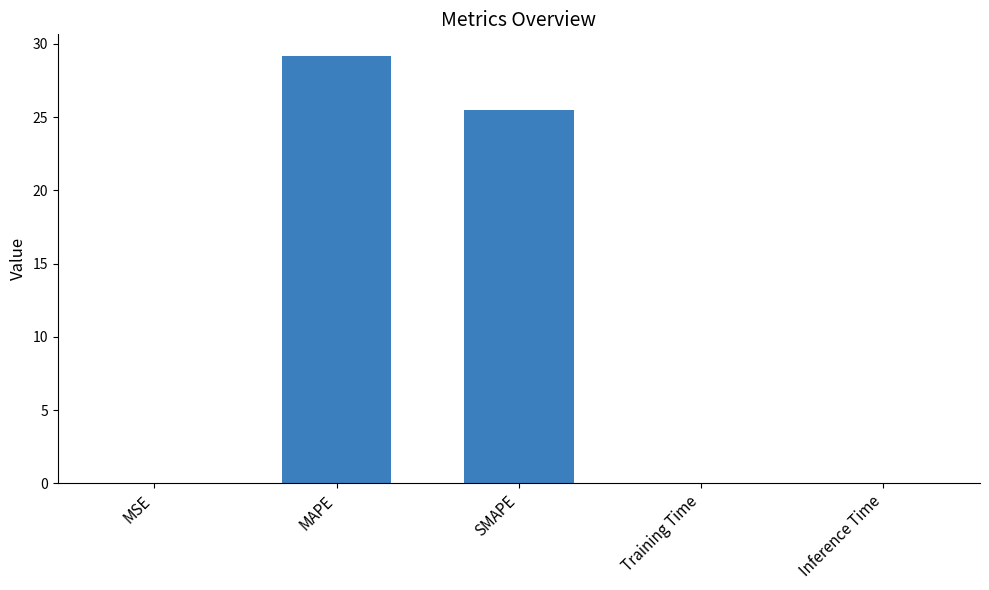

The chart shows a value of 0.0 at Inference Time. True or false?

True